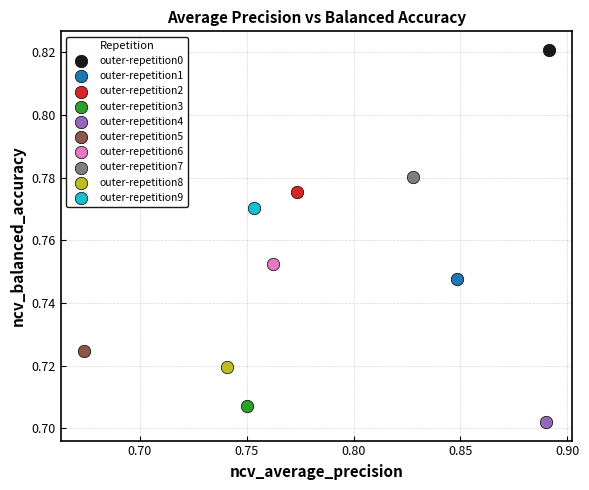

Which series contains the lowest Y value?

outer-repetition4